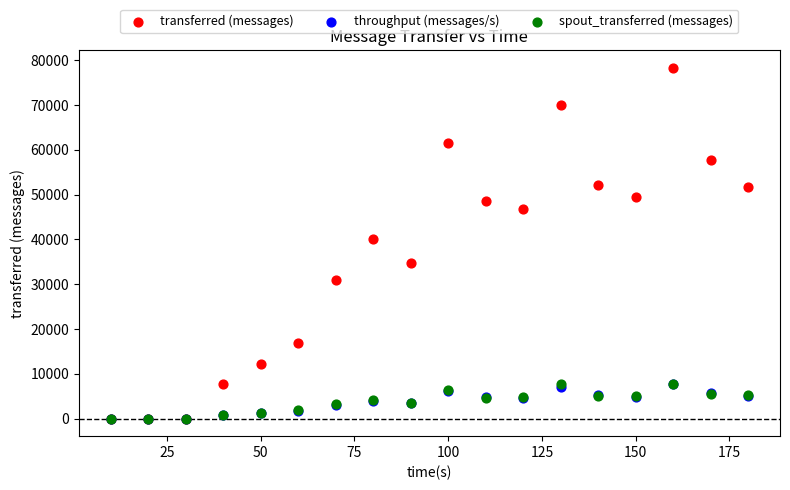

What are all the series names shown in the legend?

transferred (messages), throughput (messages/s), spout_transferred (messages)